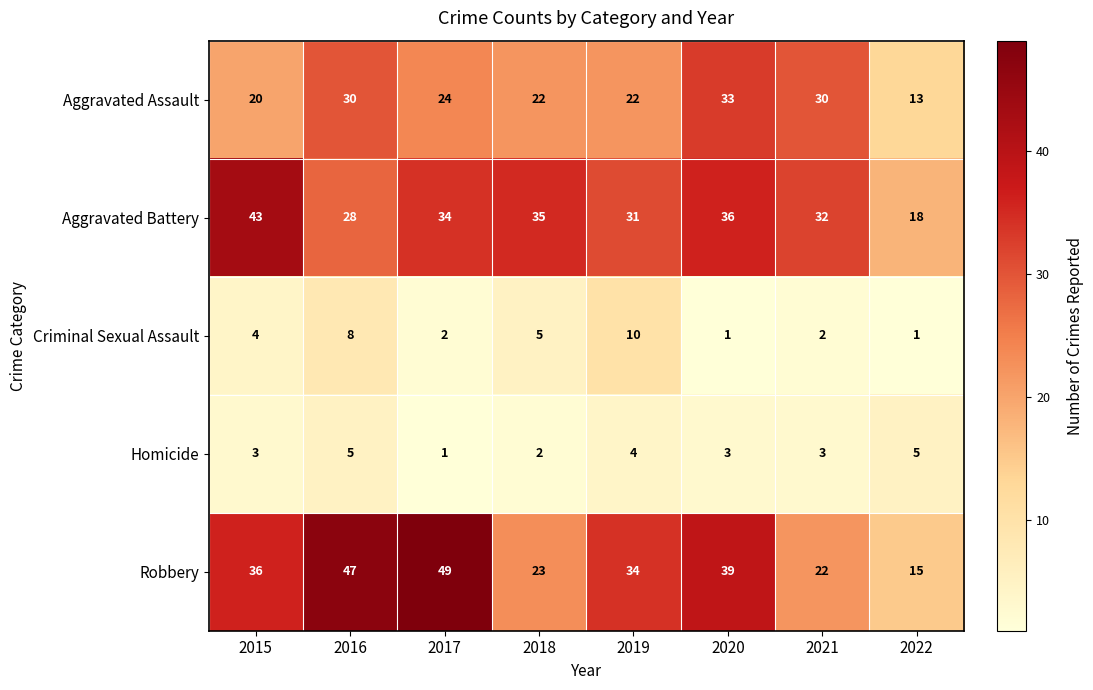

What is the sum of the Robbery values at 2018 and 2022?

38